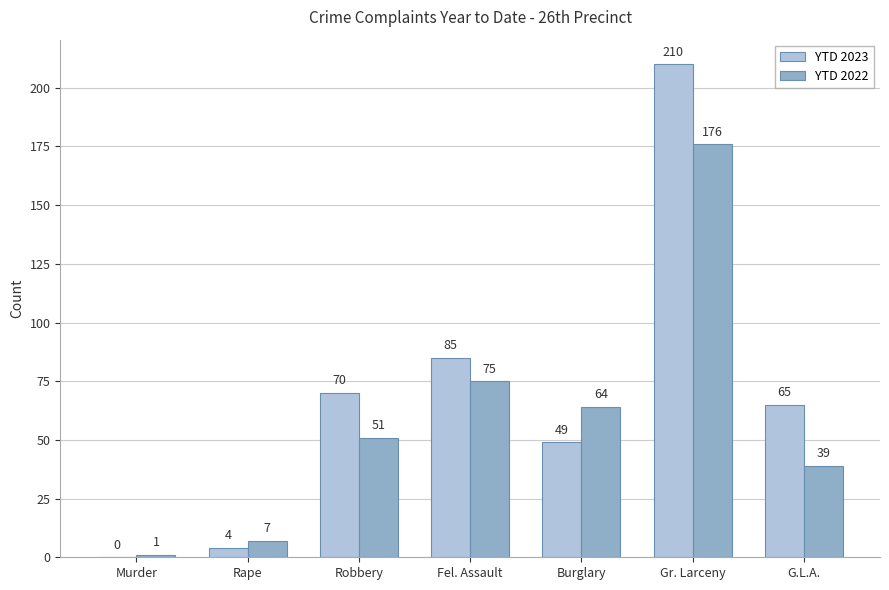

Reading left to right, transcribe all the data shown in this chart.

YTD 2023: 0	4	70	85	49	210	65
YTD 2022: 1	7	51	75	64	176	39